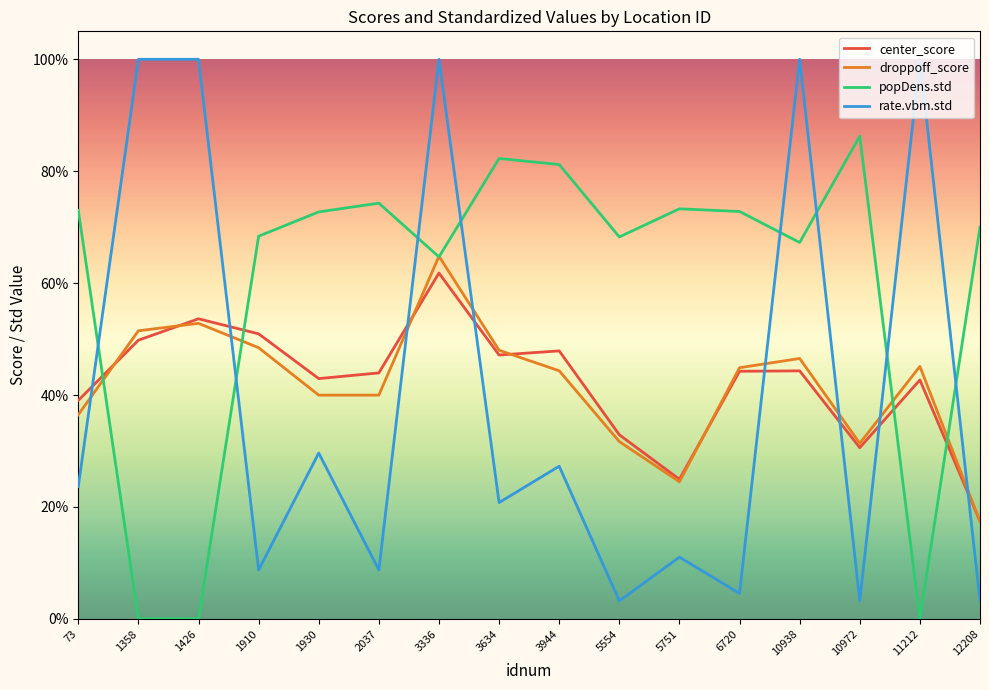

Does the chart display data point markers on the line(s)?

No